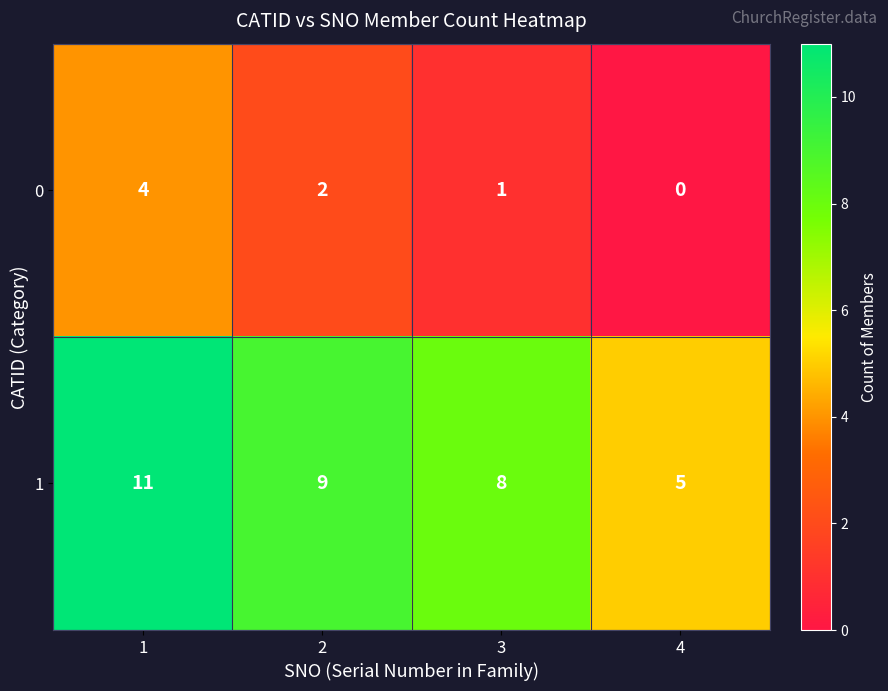

What is the total value across all series at 3?

9